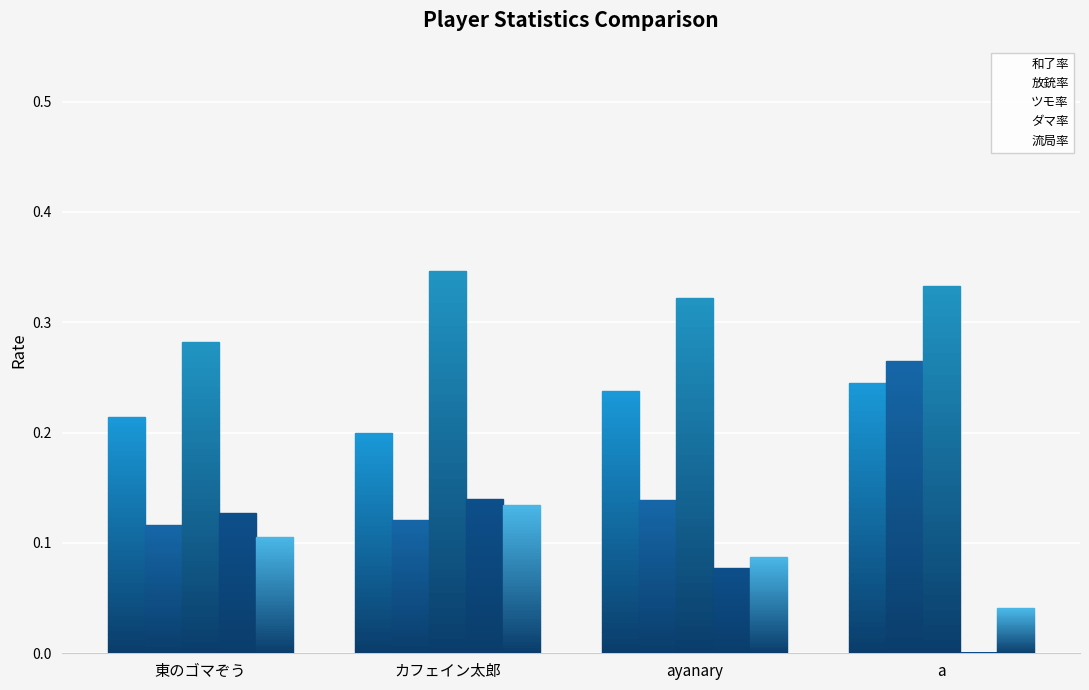

What is the label of the 3rd bar from the left?

ayanary